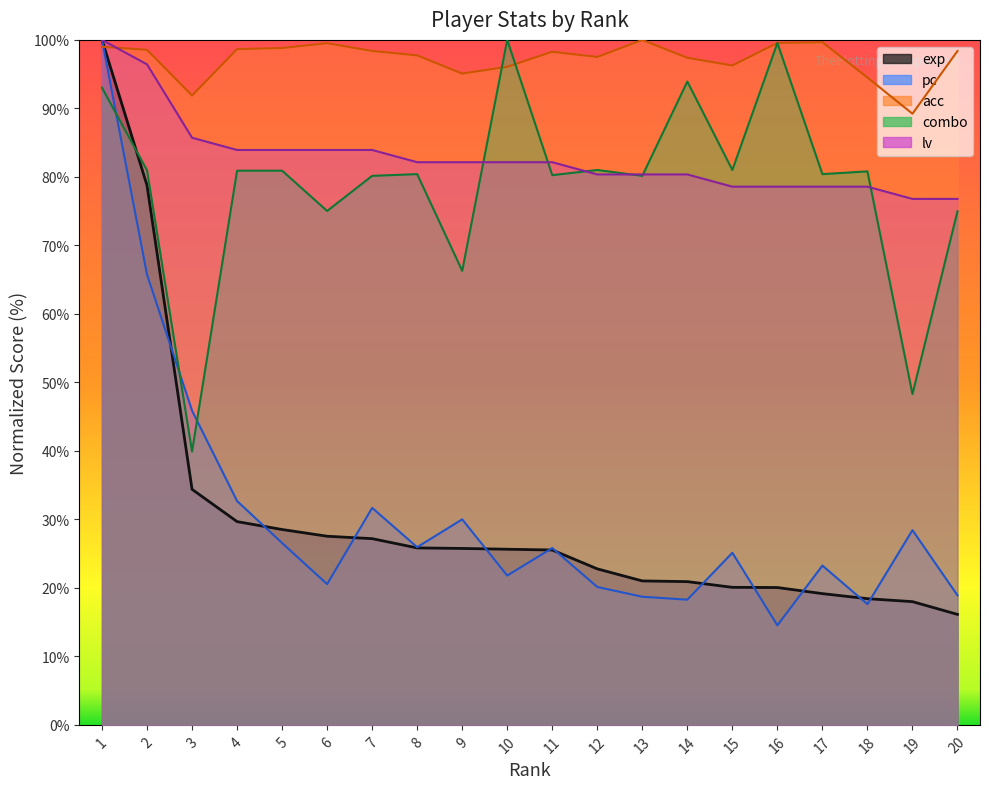

At which label does acc first exceed 98?

1